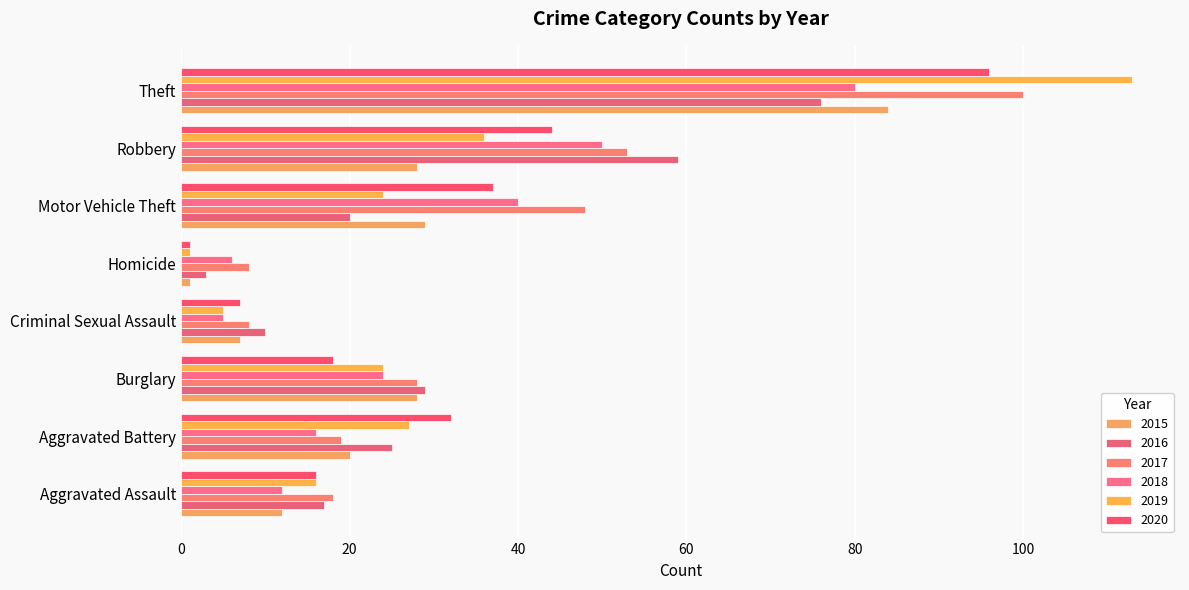

Count the number of data series in this chart.

6